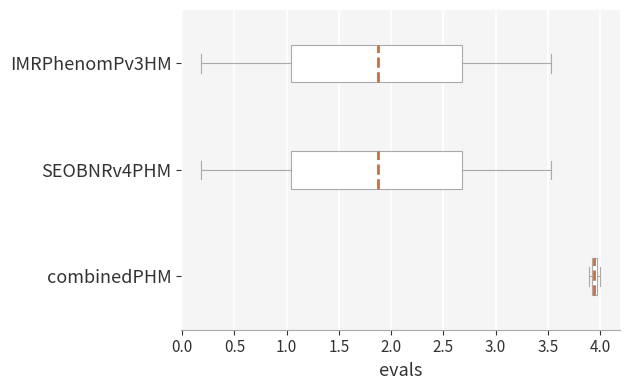

Where does the median line of the box for IMRPhenomPv3HM sit on the x-axis? The values are not printed on the chart, so give them approximately, as read against the axis.

1.90